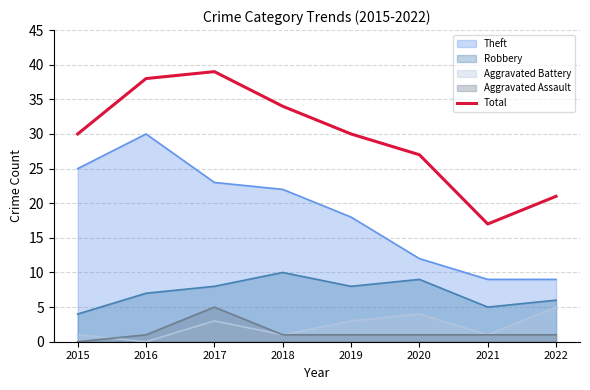

Count the number of values greater than 30.

3